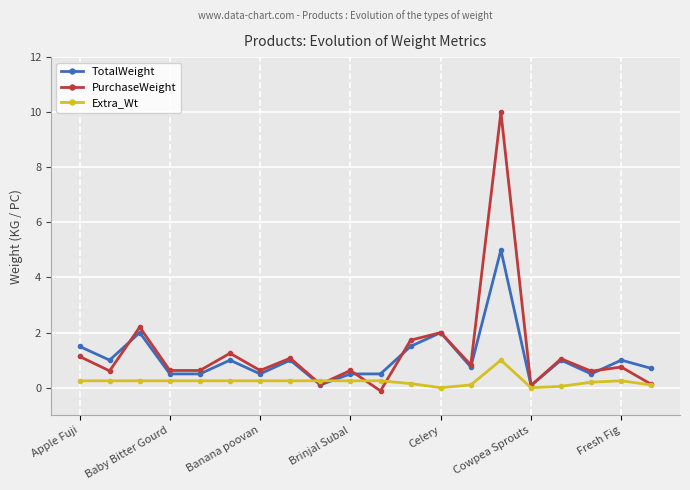

What is the greatest value displayed?

10.0